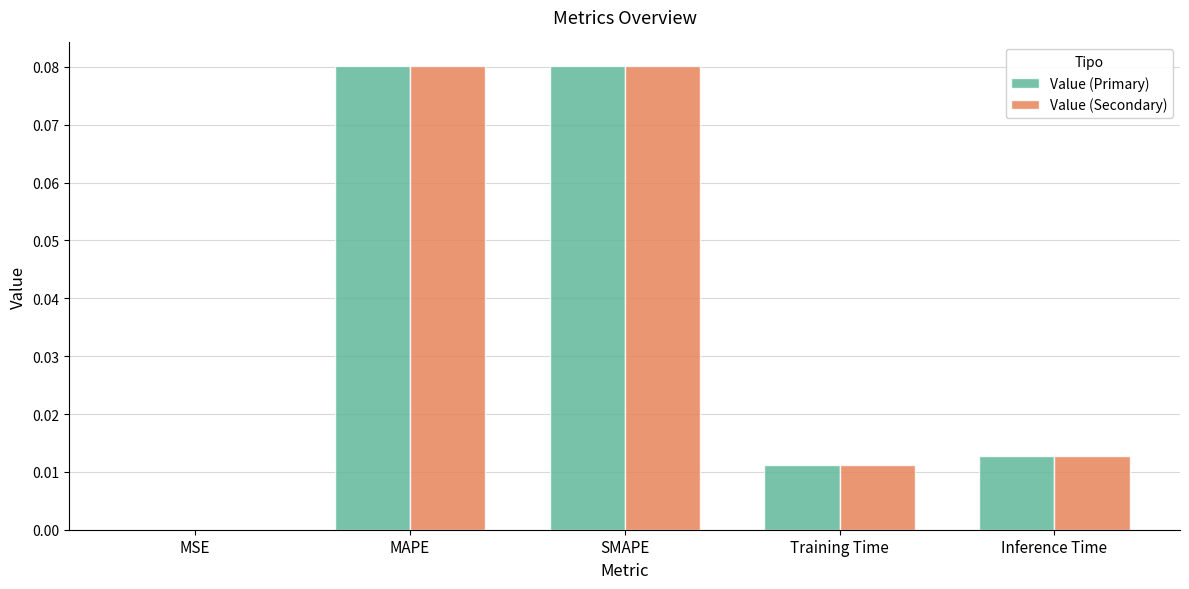

Is the value of Value (Primary) at Inference Time greater than the value of Value (Secondary) at MAPE?

No